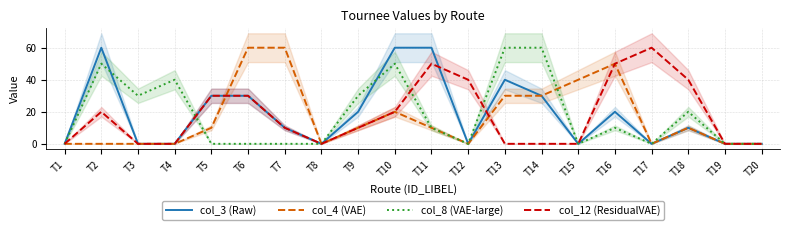

Reading left to right, extract all data points from this chart.

col_3 (Raw): T1=0	T2=60	T3=0	T4=0	T5=30	T6=30	T7=10	T8=0	T9=20	T10=60	T11=60	T12=0	T13=40	T14=30	T15=0	T16=20	T17=0	T18=10	T19=0	T20=0
col_4 (VAE): T1=0	T2=0	T3=0	T4=0	T5=10	T6=60	T7=60	T8=0	T9=10	T10=20	T11=10	T12=0	T13=30	T14=30	T15=40	T16=50	T17=0	T18=10	T19=0	T20=0
col_8 (VAE-large): T1=0	T2=50	T3=30	T4=40	T5=0	T6=0	T7=0	T8=0	T9=30	T10=50	T11=10	T12=0	T13=60	T14=60	T15=0	T16=10	T17=0	T18=20	T19=0	T20=0
col_12 (ResidualVAE): T1=0	T2=20	T3=0	T4=0	T5=30	T6=30	T7=10	T8=0	T9=10	T10=20	T11=50	T12=40	T13=0	T14=0	T15=0	T16=50	T17=60	T18=40	T19=0	T20=0